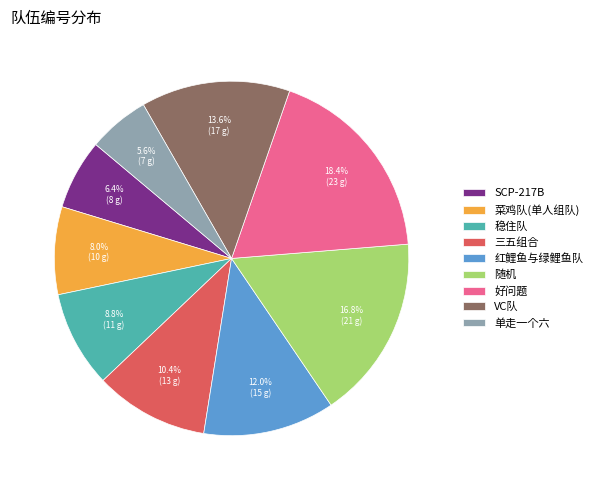

Which slice is the largest?

好问题